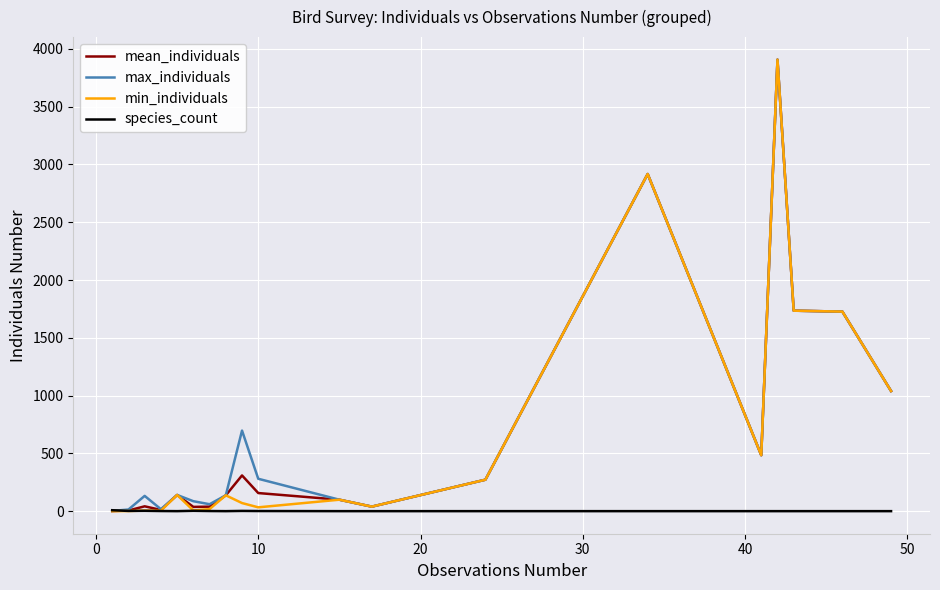

Does the chart display data point markers on the line(s)?

No